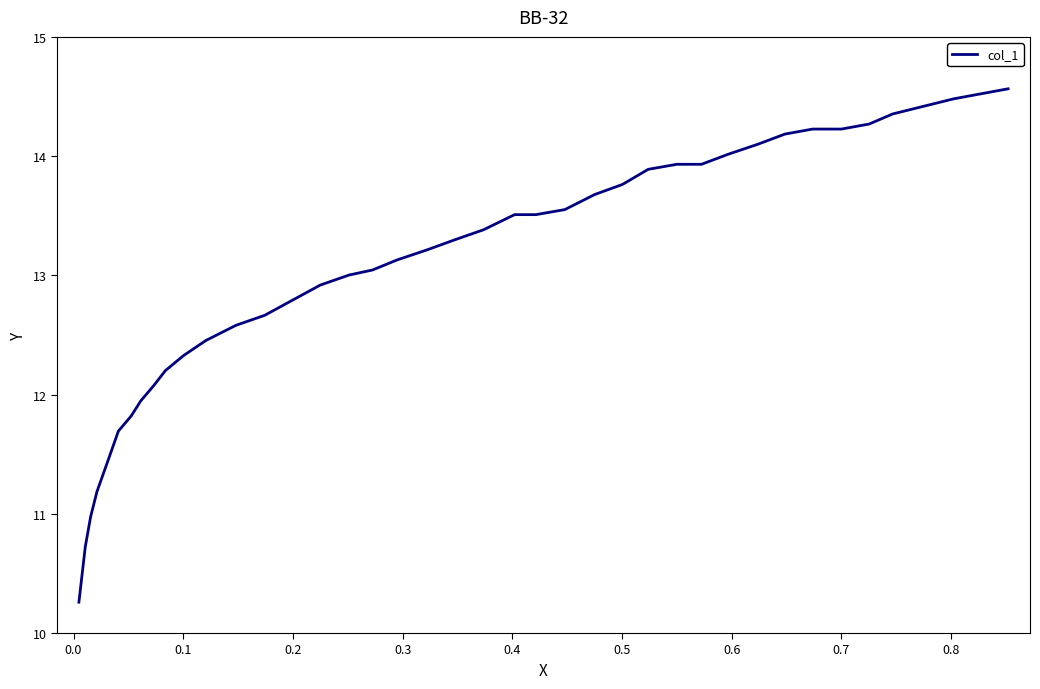

Count the number of categories in the chart.

38